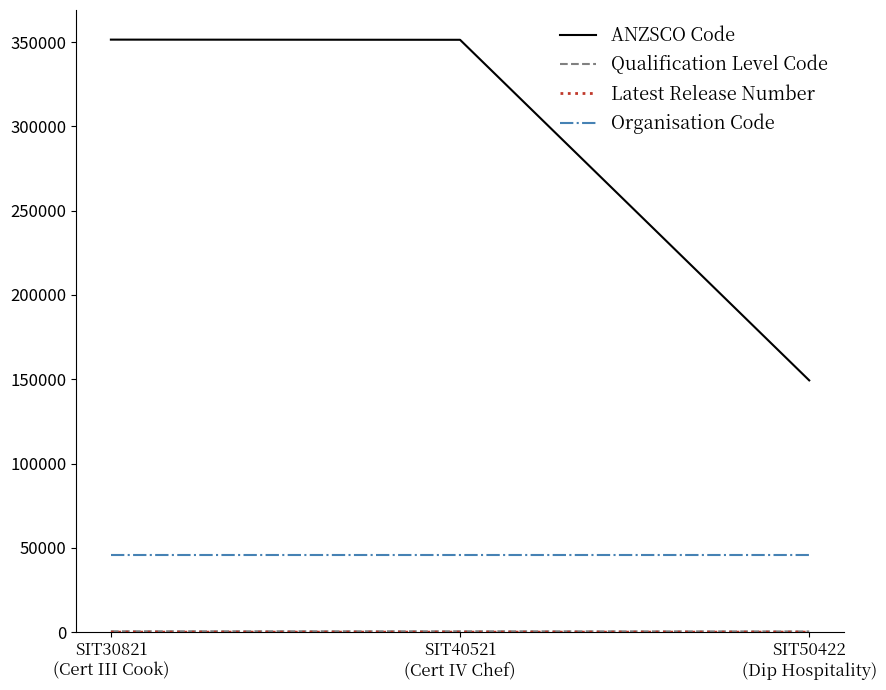

What is the smallest value displayed?

1